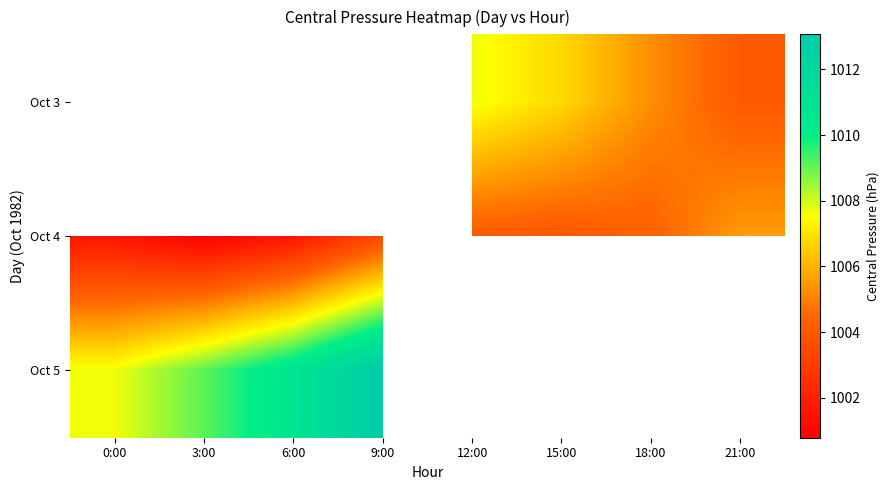

What is the difference between the maximum and minimum values in the Oct 5 series?

5.4